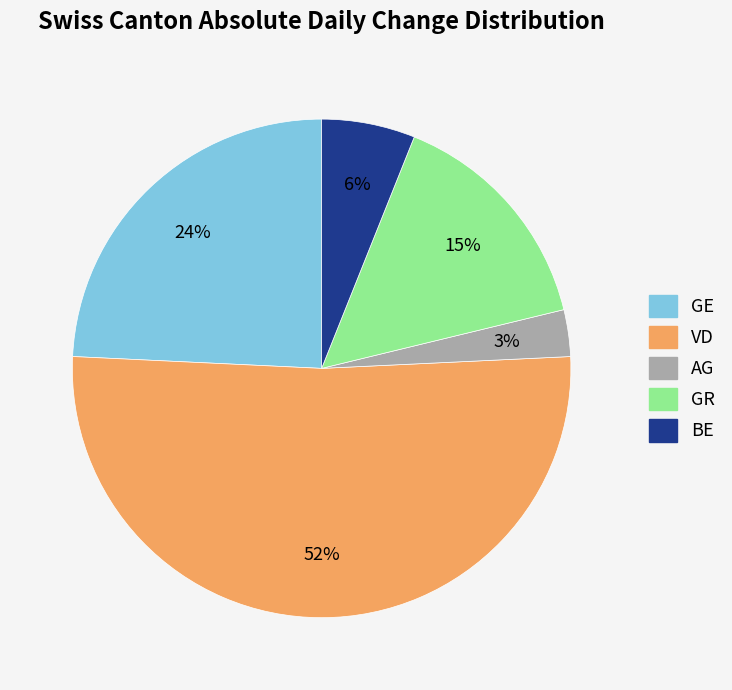

To the nearest percent, what is the average slice percentage?

20%